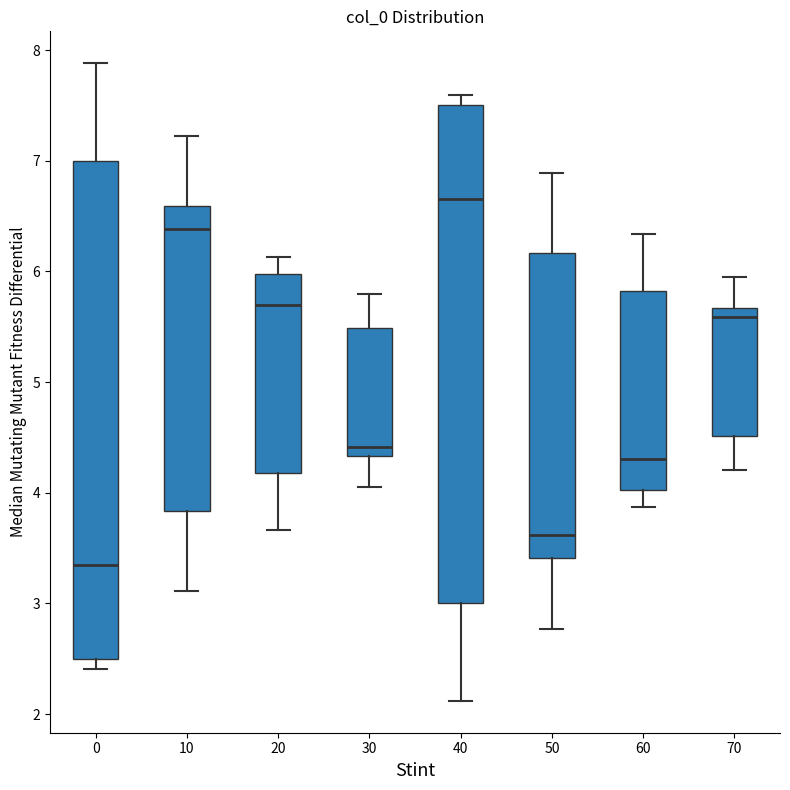

Where is the upper edge of the box at x = 60 on the y-axis? The values are not printed on the chart, so give them approximately, as read against the axis.

5.8